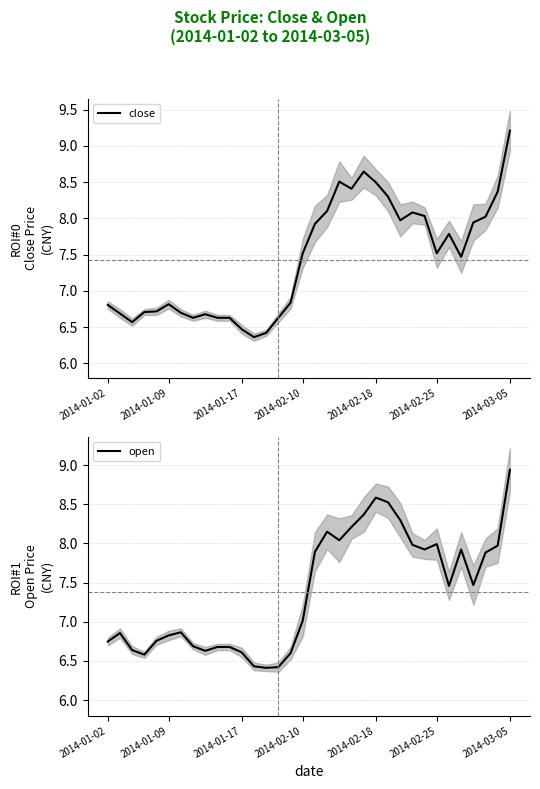

What is the average value of the close series?

7.4